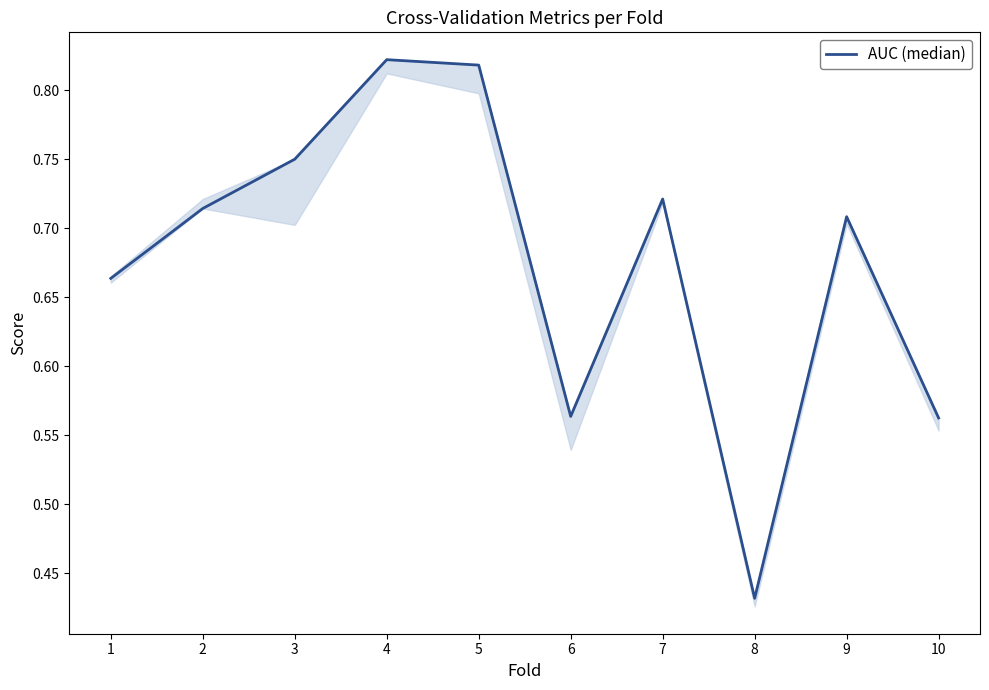

How many lines are shown in the chart?

1